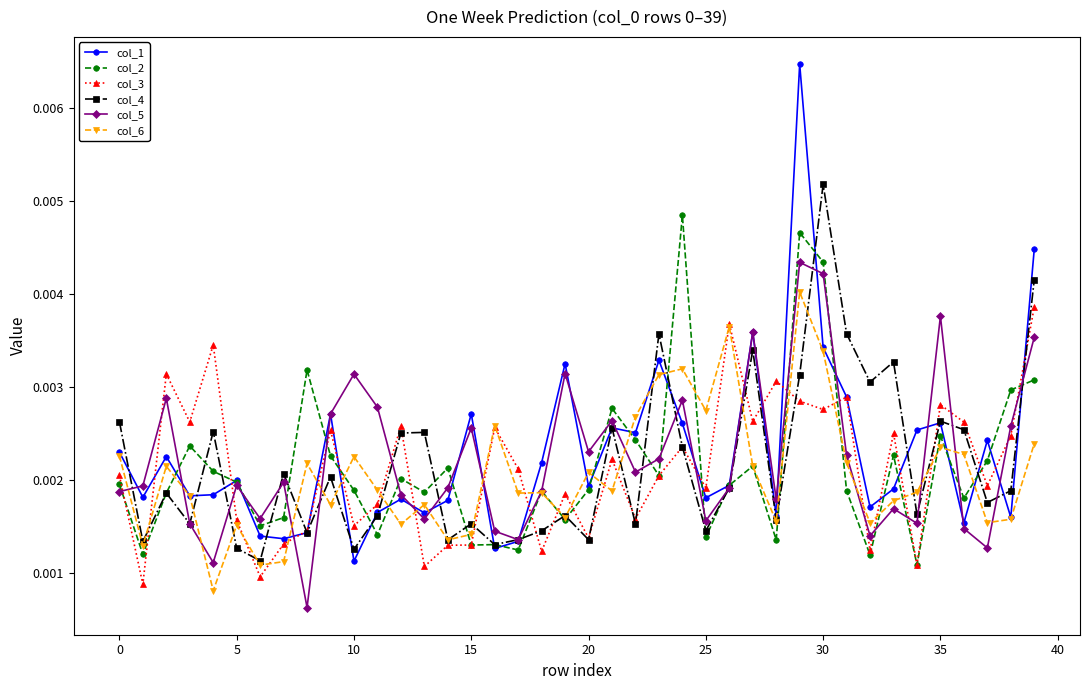

In col_5, how many points are lower than both neighbors (excluding endpoints)?

12